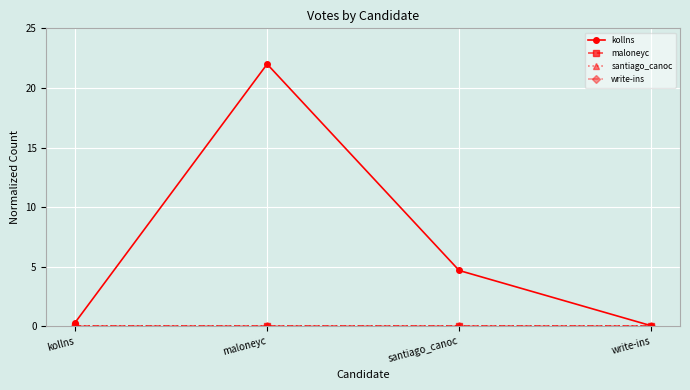

What is the difference between the maximum and minimum values in the kollns series?

21.9